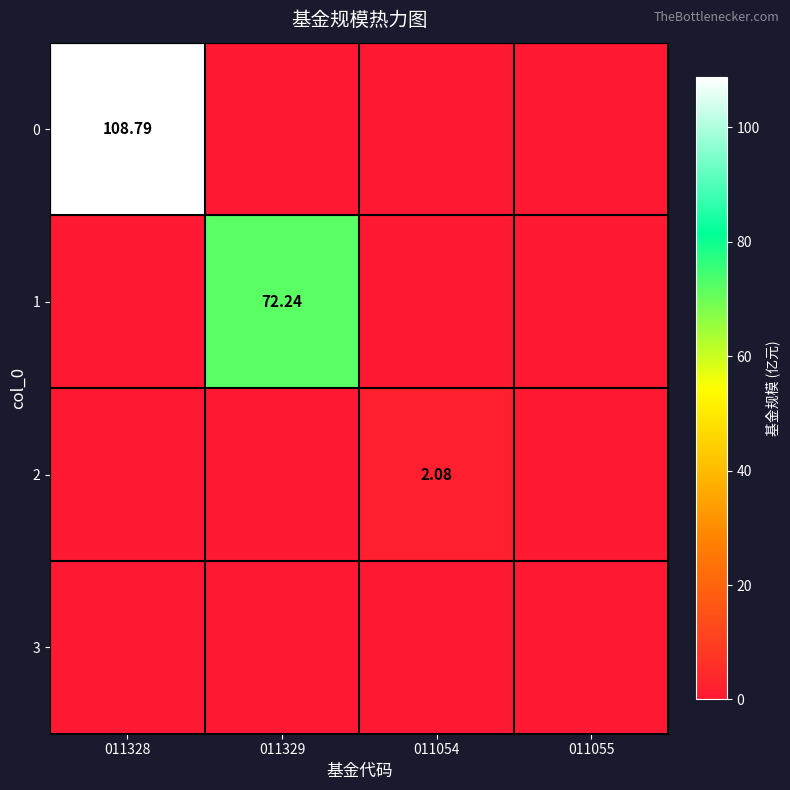

Which category has the highest value in the 0 series?

011328